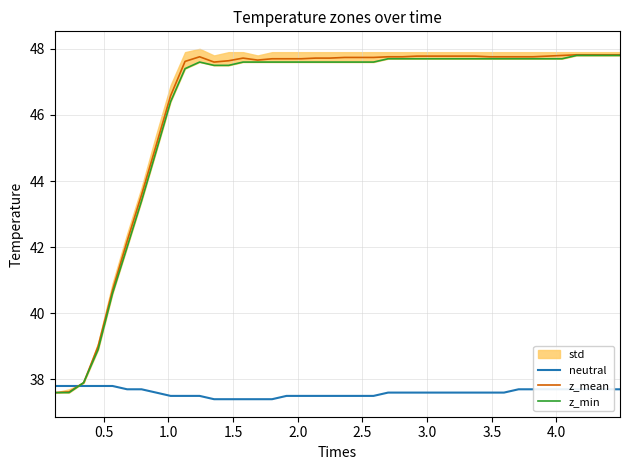

True or false: z_min has more than 2 points higher than both neighbors.

False